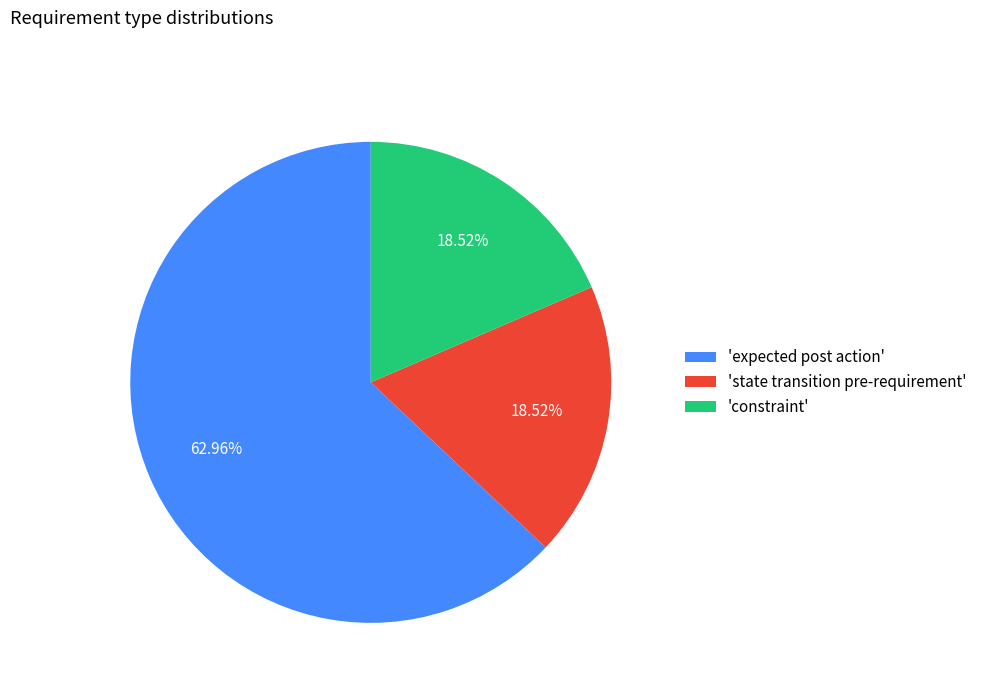

To the nearest percent, what is the average slice percentage?

33%